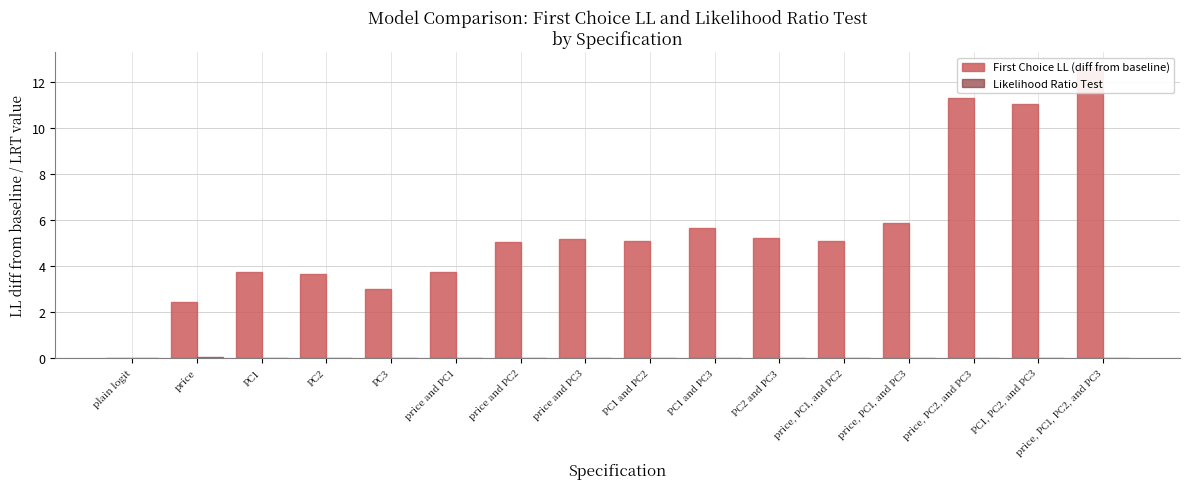

How many categories are shown in the chart?

16